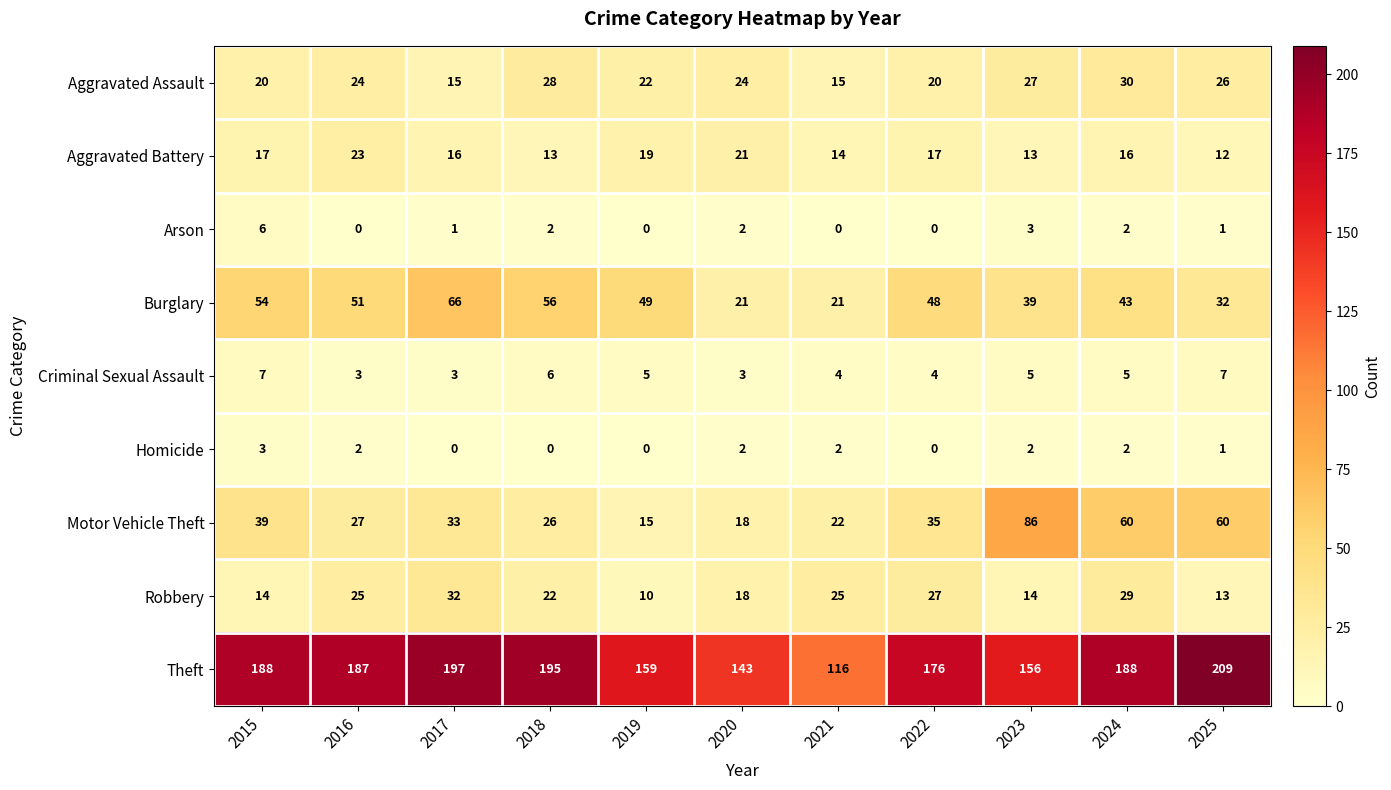

Where does the Burglary series first go above 48?

2015